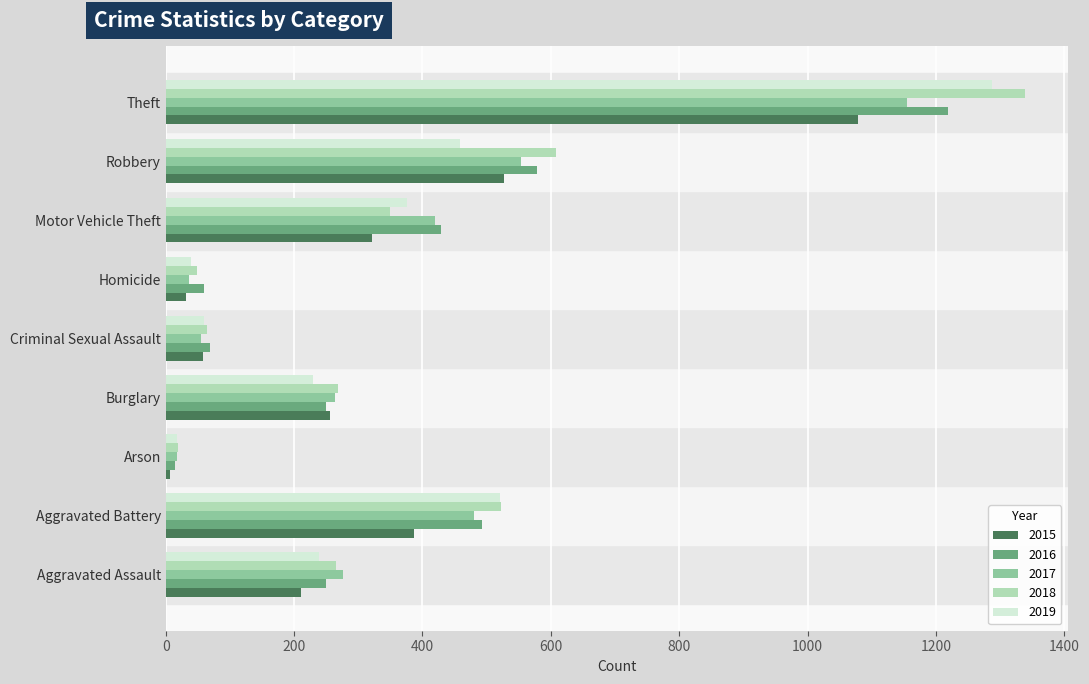

The 2019 series shows 60 at Criminal Sexual Assault. True or false?

True